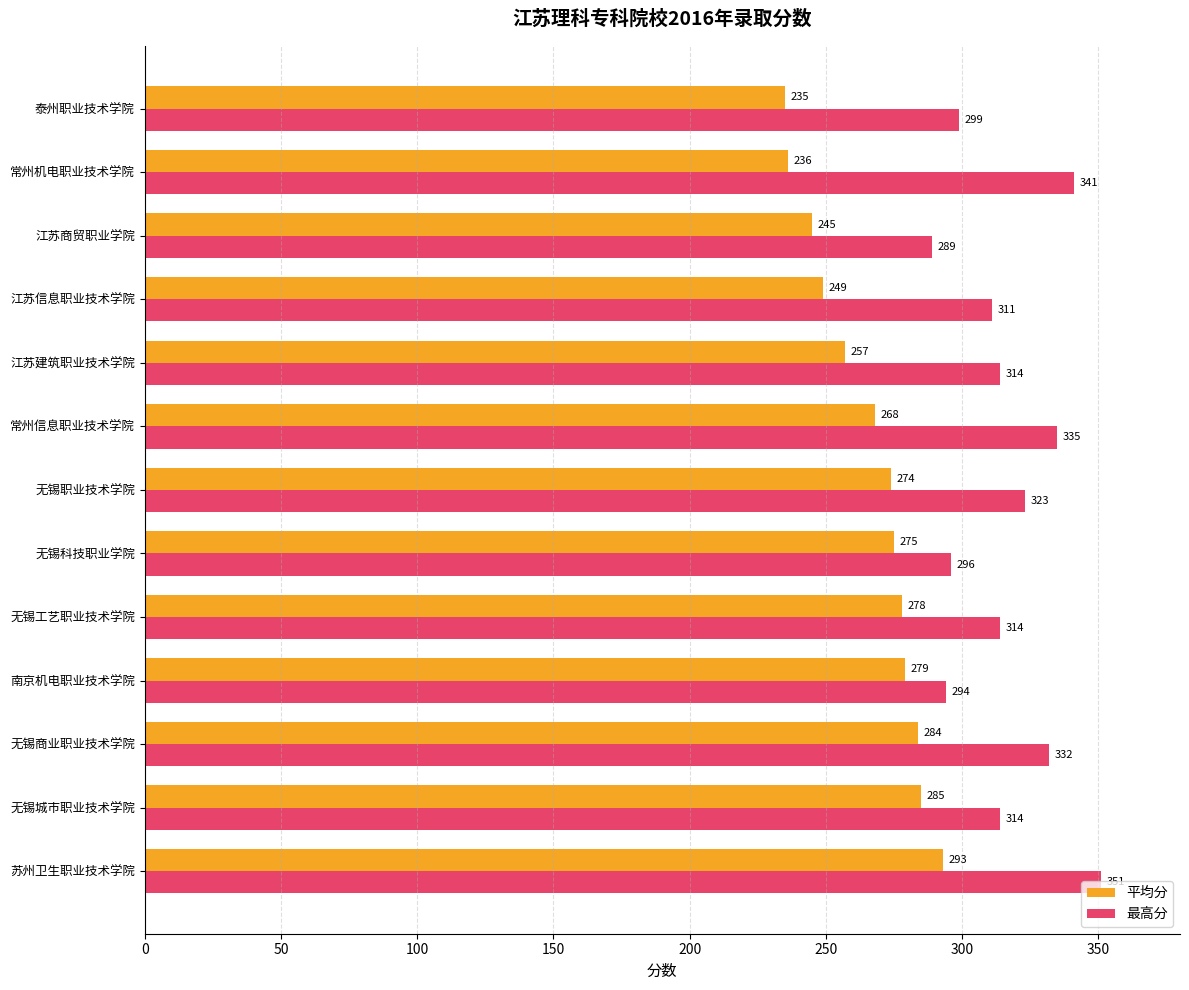

What are all the series names shown in the legend?

平均分, 最高分